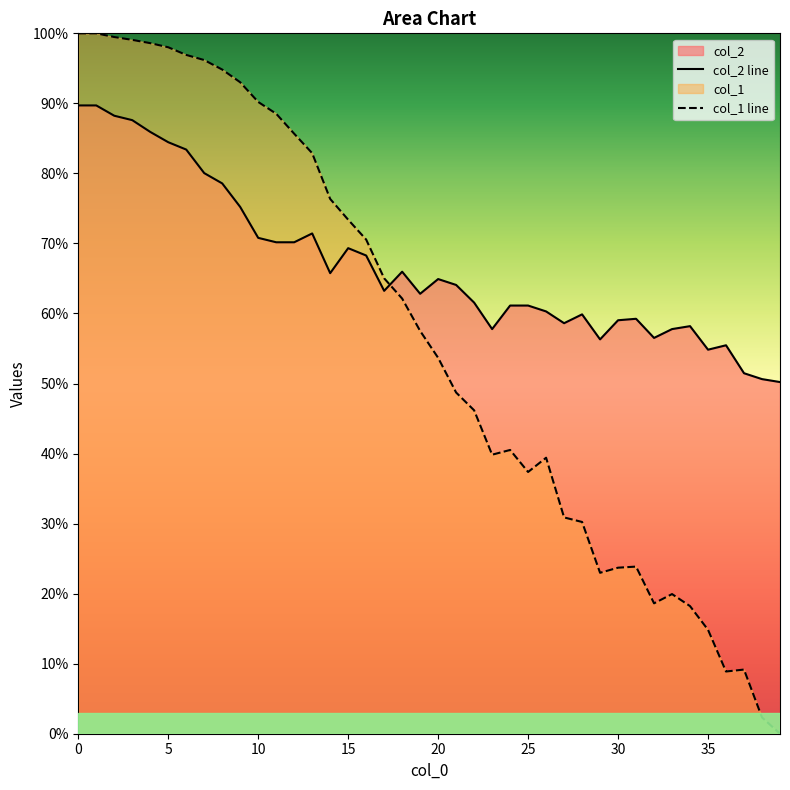

What is the difference between the maximum and minimum values in the col_1 series?

100.0